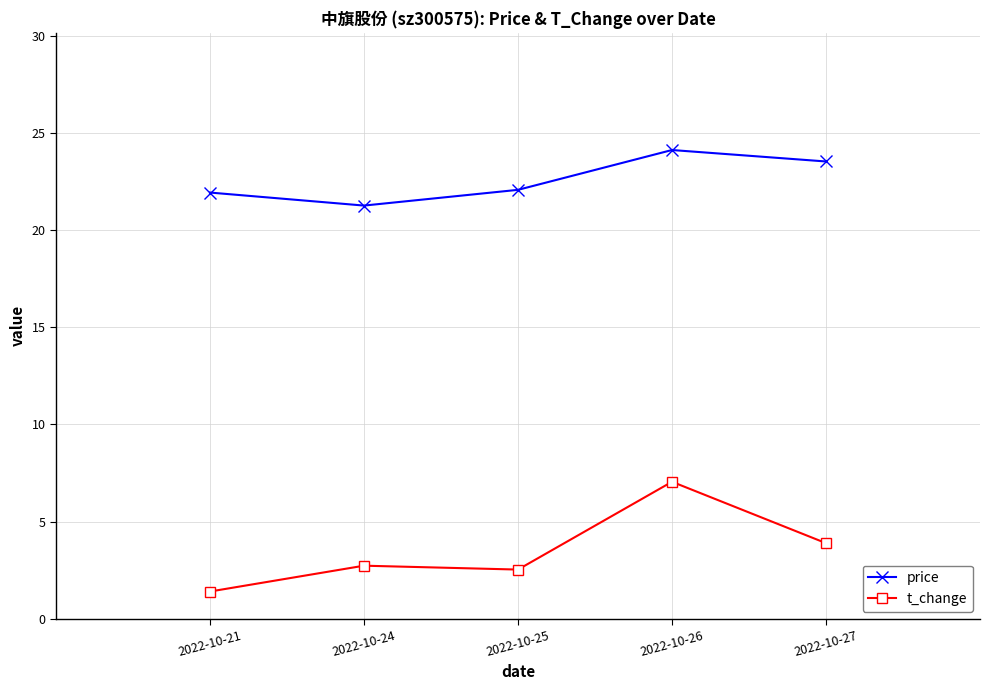

What value does the t_change series have at 2022-10-27?

3.9